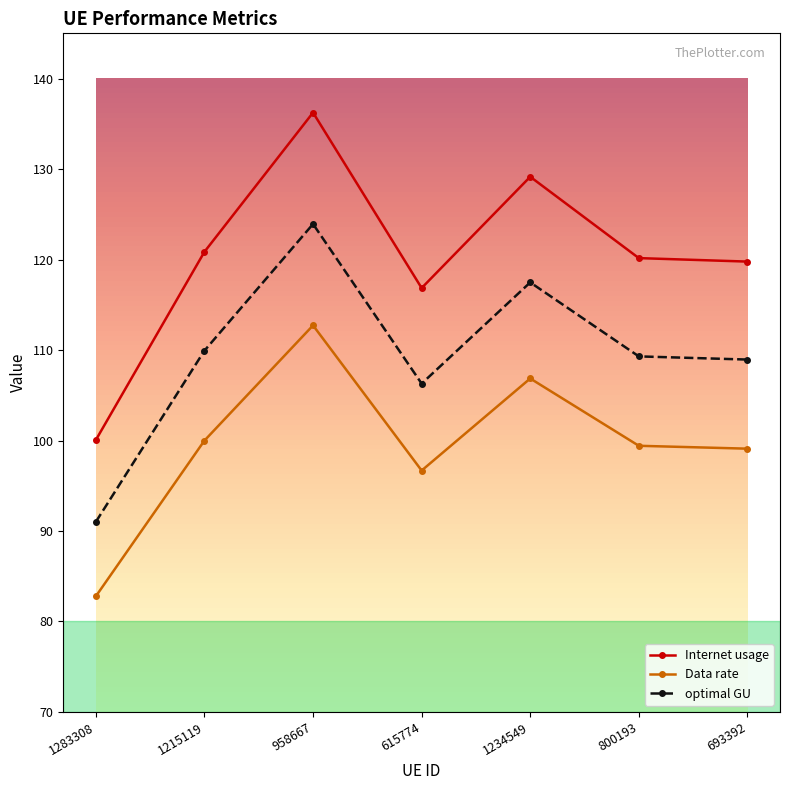

Rank the series by their average value, from lowest to highest.

Data rate, optimal GU, Internet usage